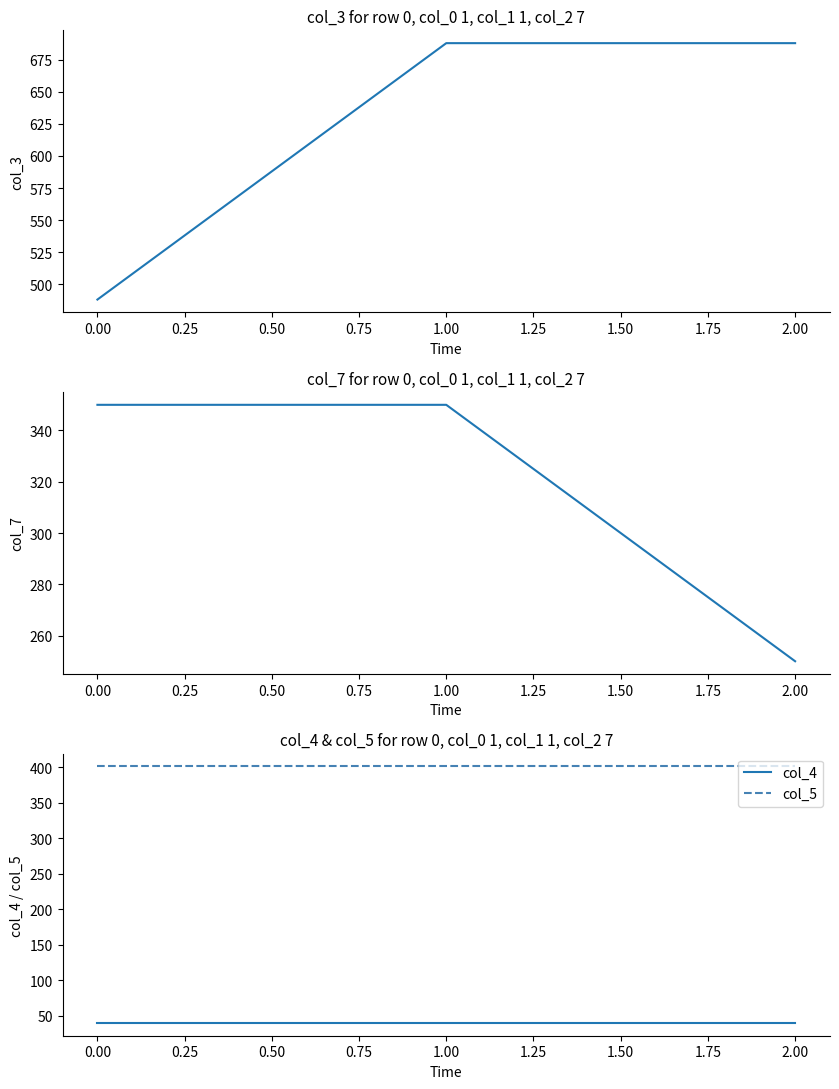

The value of col_4 at 1.00 is 40. True or false?

True